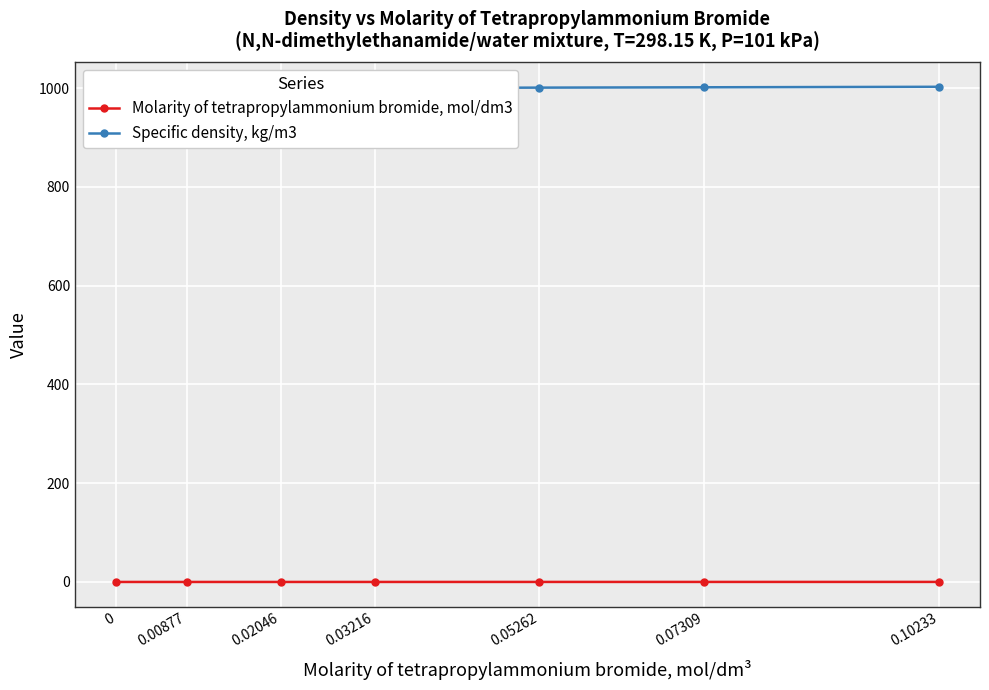

List the series in order of their peak value, lowest first.

Molarity of tetrapropylammonium bromide, mol/dm3, Specific density, kg/m3